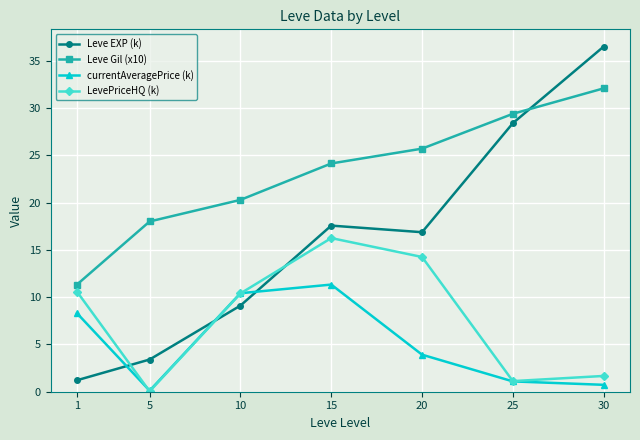

What is the approximate value of Leve EXP (k) at 25?

28.4